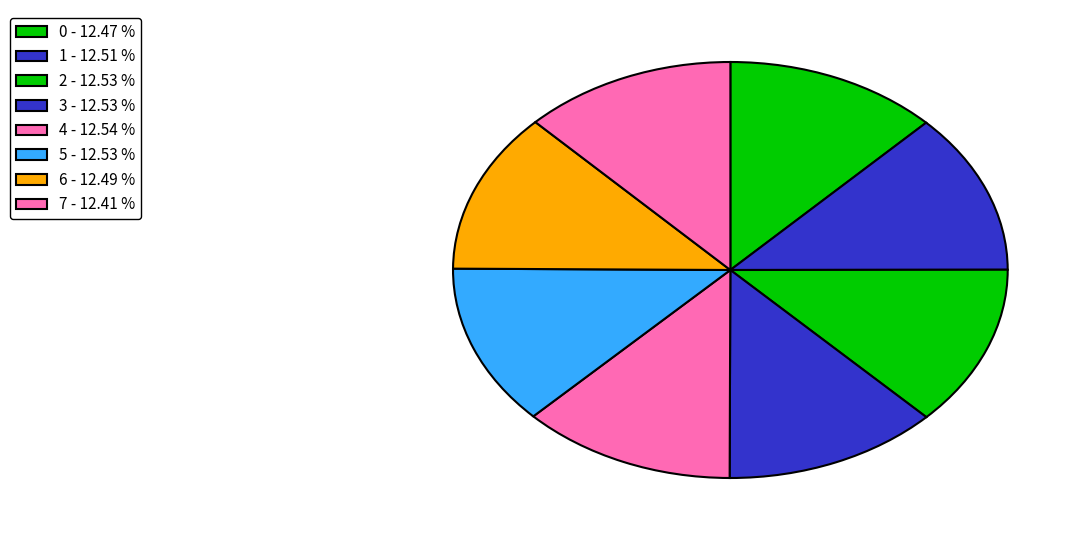

How many slices are in this pie chart?

8